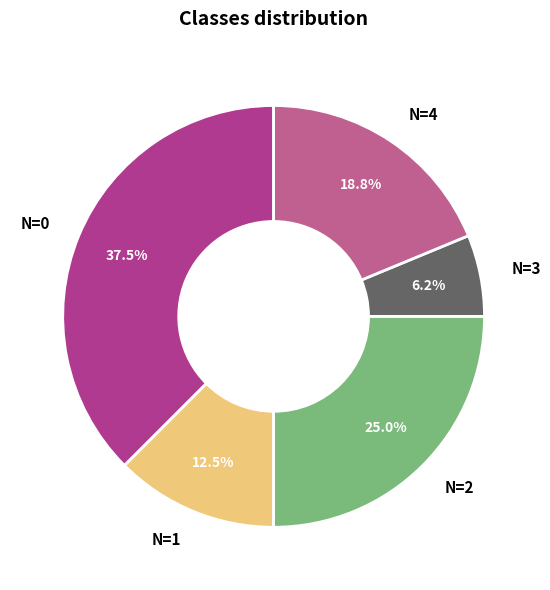

To the nearest percent, what is the combined percentage of N=2 and N=3?

31%